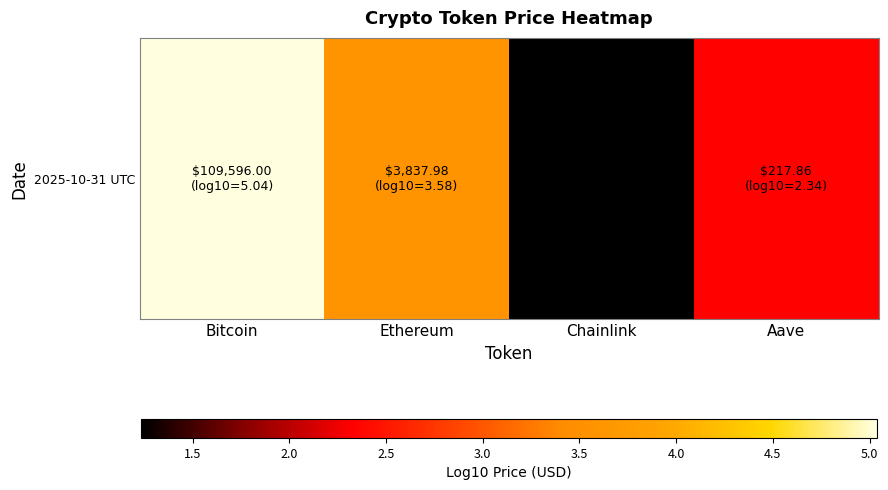

What is the difference between the maximum and minimum values?

3.8